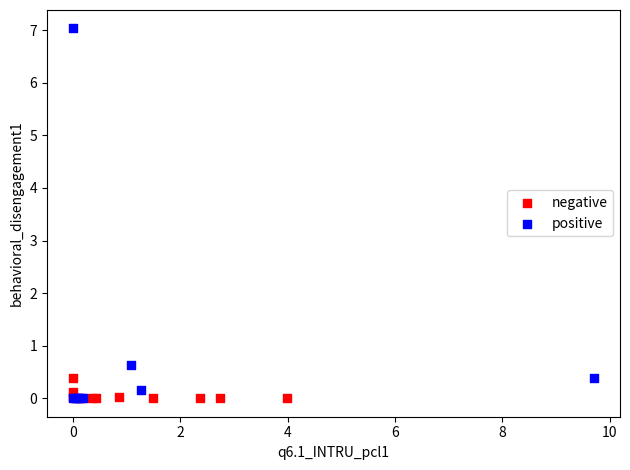

Which series has the largest Y range (max minus min)?

positive